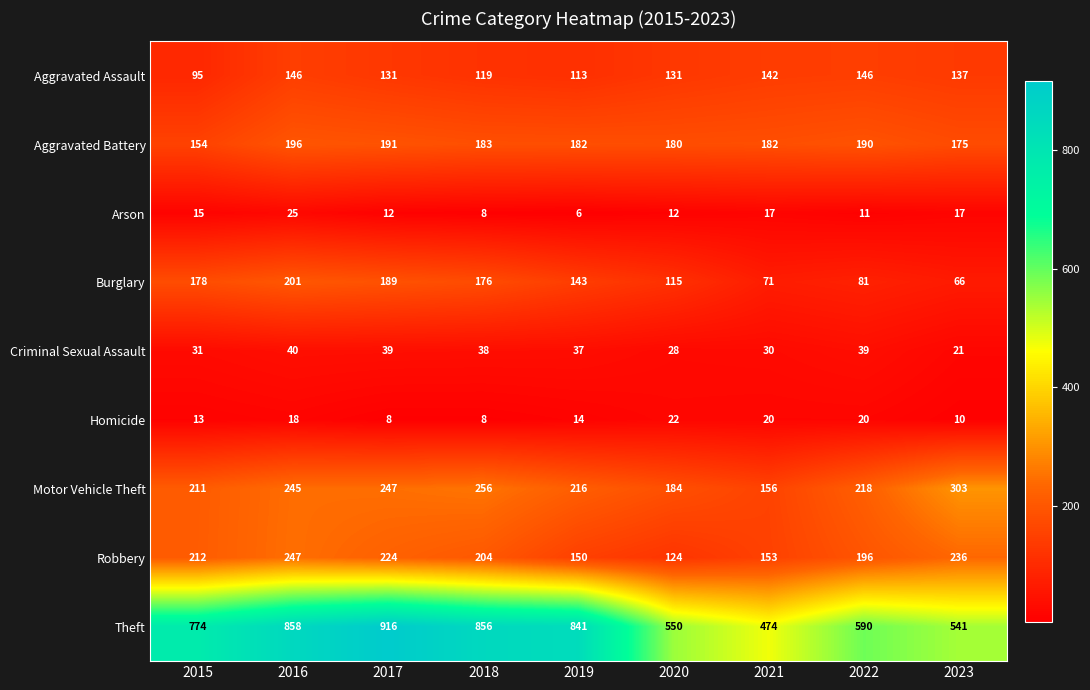

Which label corresponds to the largest value in the chart?

2017